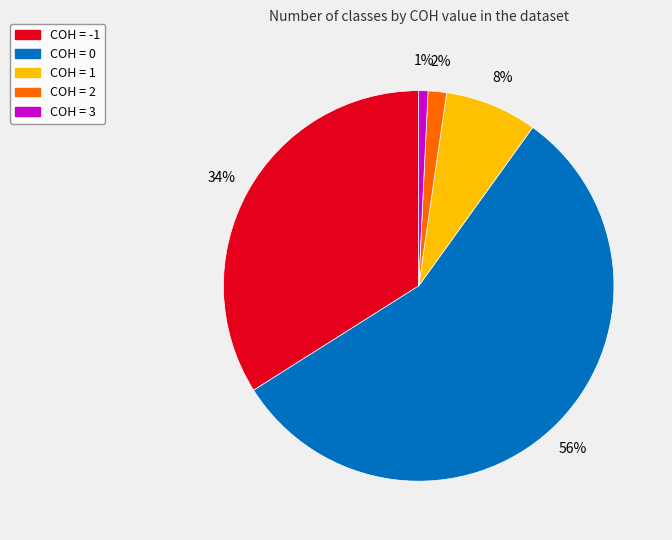

True or false: COH = 1 accounts for 1% of the total.

False